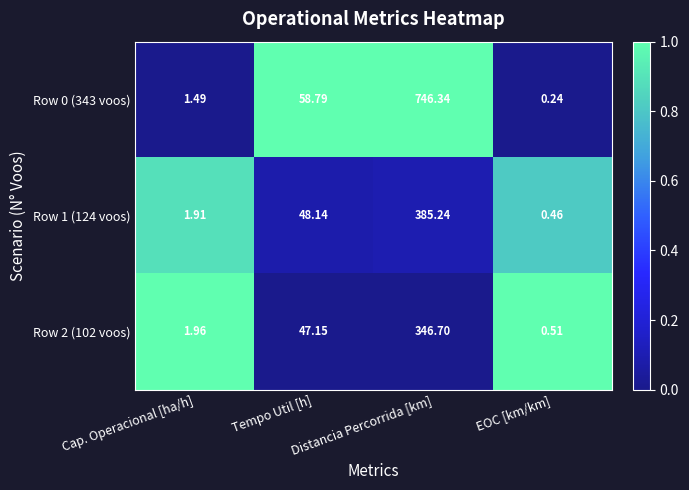

What is the greatest value displayed?

746.3